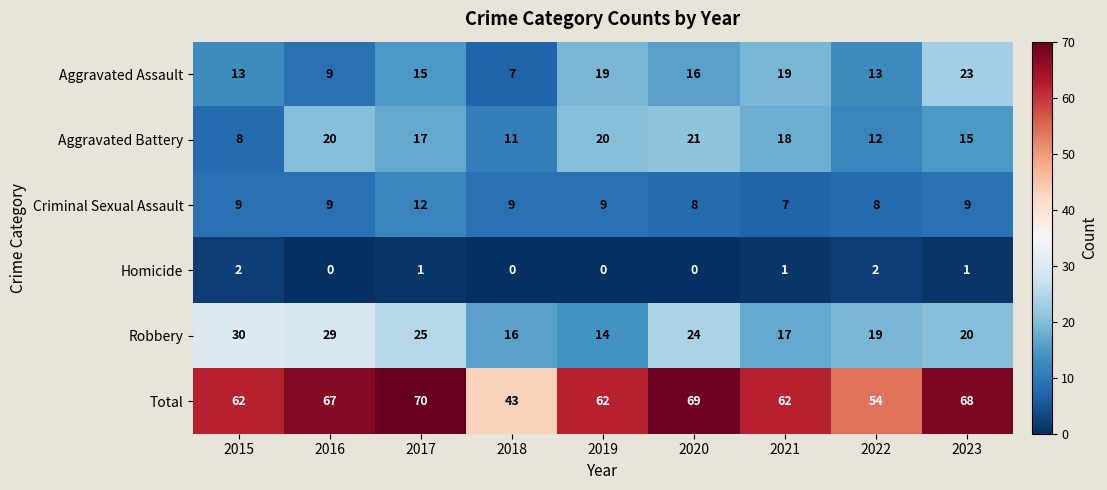

At which category is the sum across all series the highest?

2017